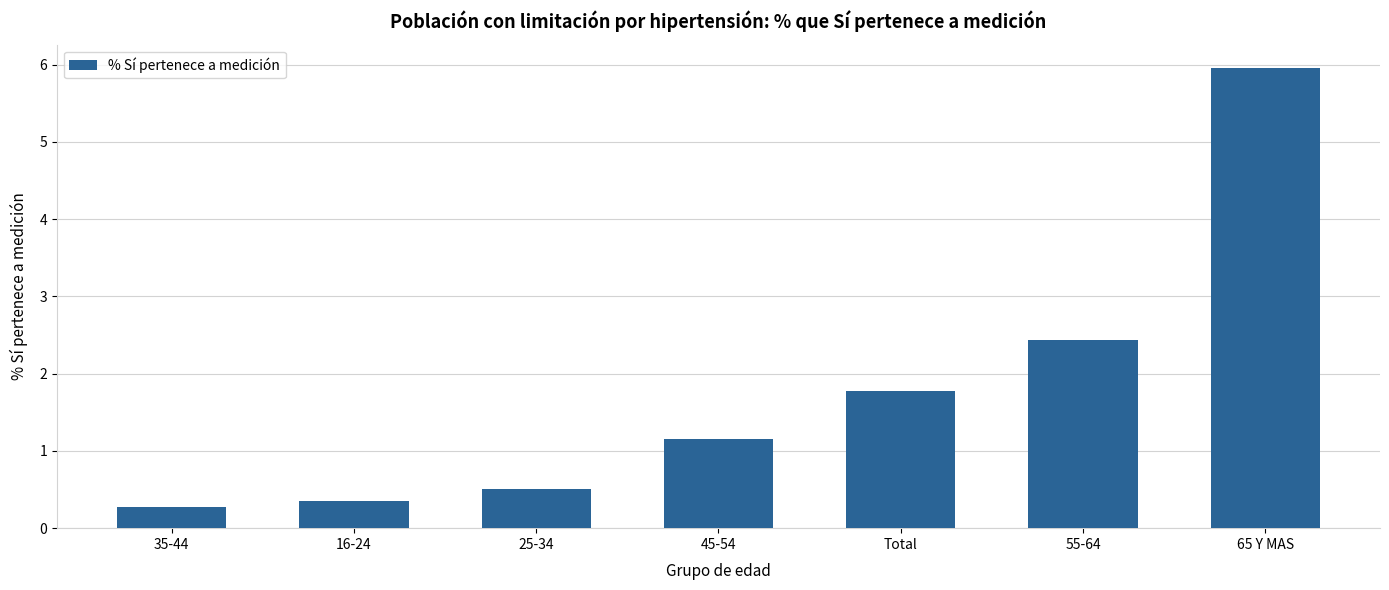

What is the label of the 5th bar from the right?

25-34